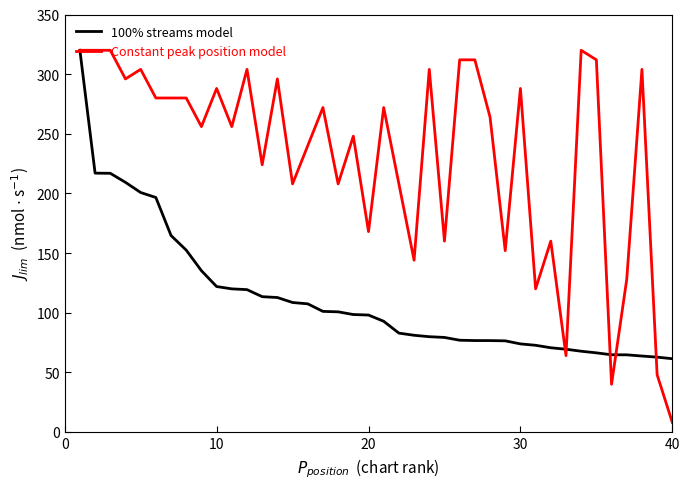

What are all the series names shown in the legend?

100% streams model, Constant peak position model